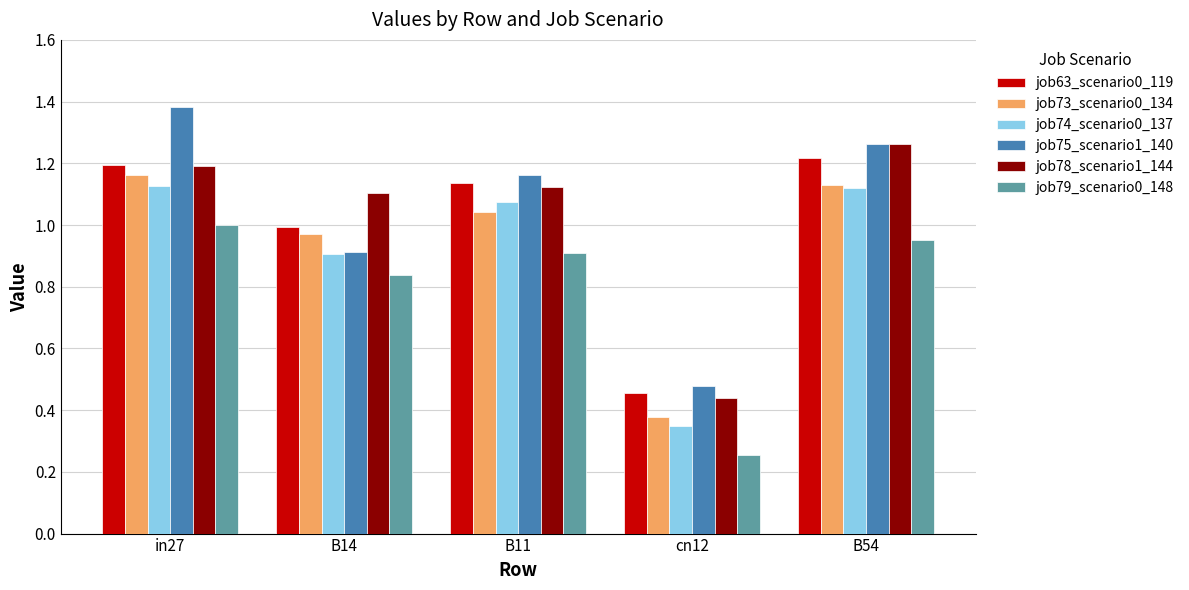

Which category has the highest value in the job75_scenario1_140 series?

in27